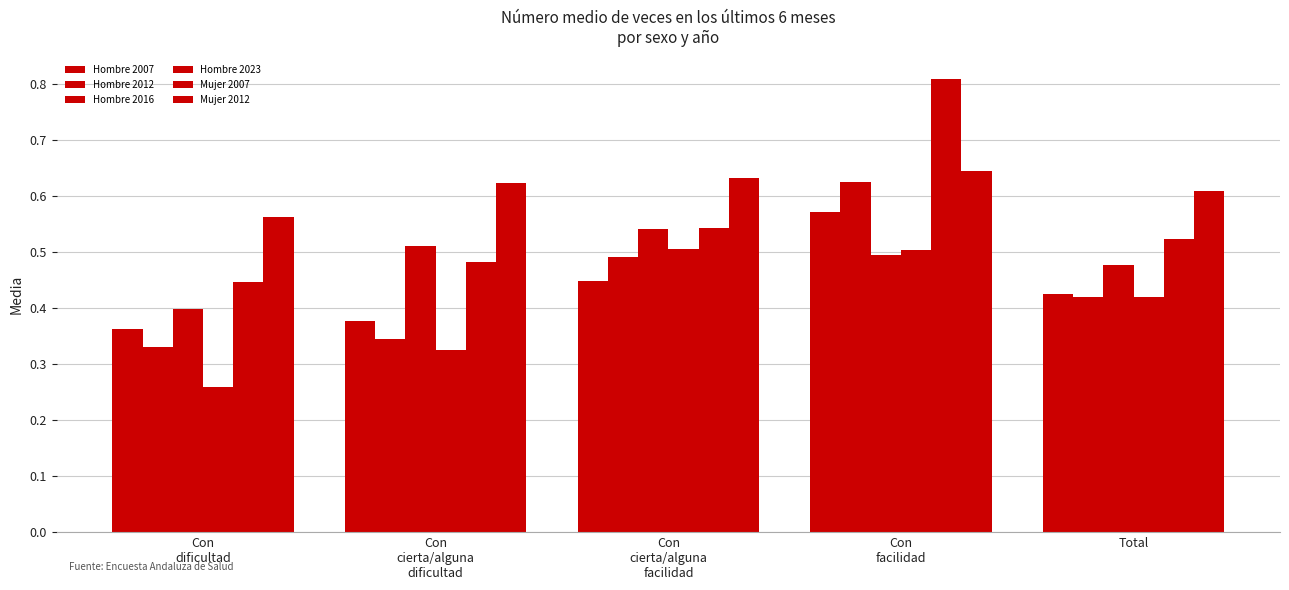

How many bars are there in each group?

6